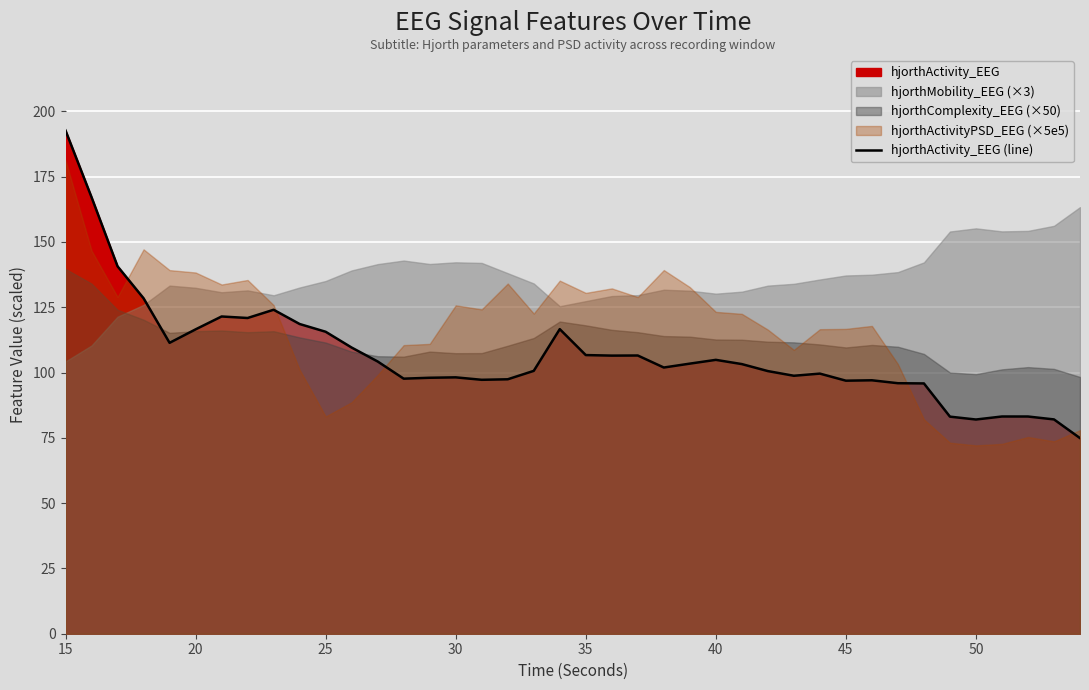

Is it true that hjorthActivity_EEG (line) equals 39.1 at 50?

False